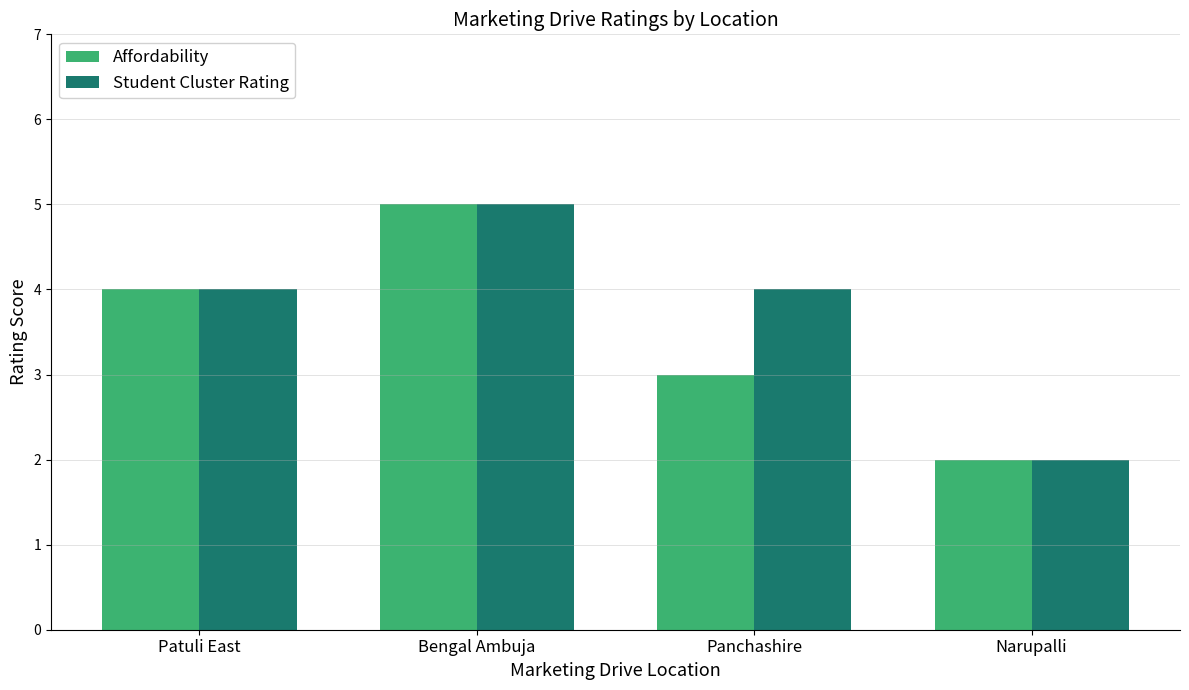

Is it true that Student Cluster Rating equals 7 at Patuli East?

False